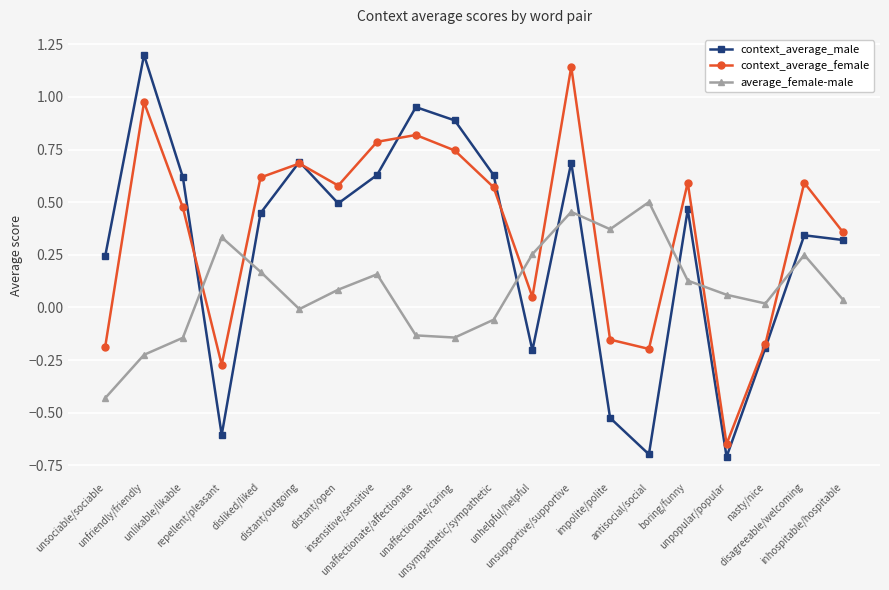

How many values in the context_average_male series exceed 0?

14